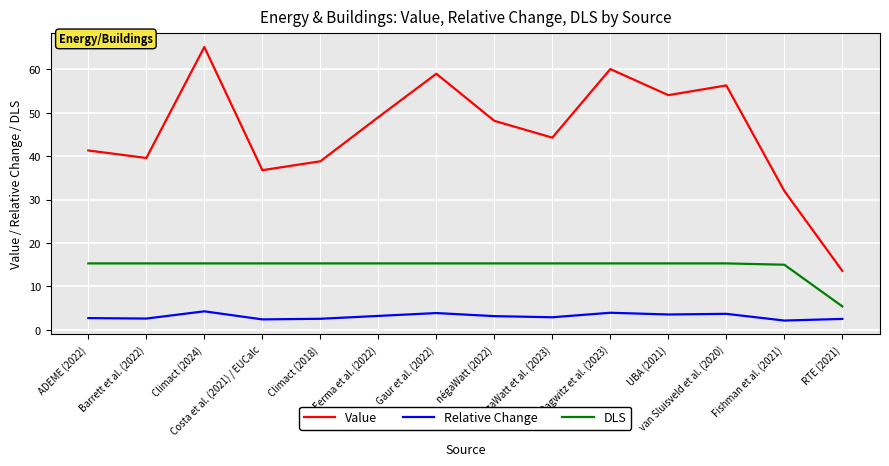

What is the spread (max minus min) of values at Costa et al. (2021) / EUCalc?

34.4